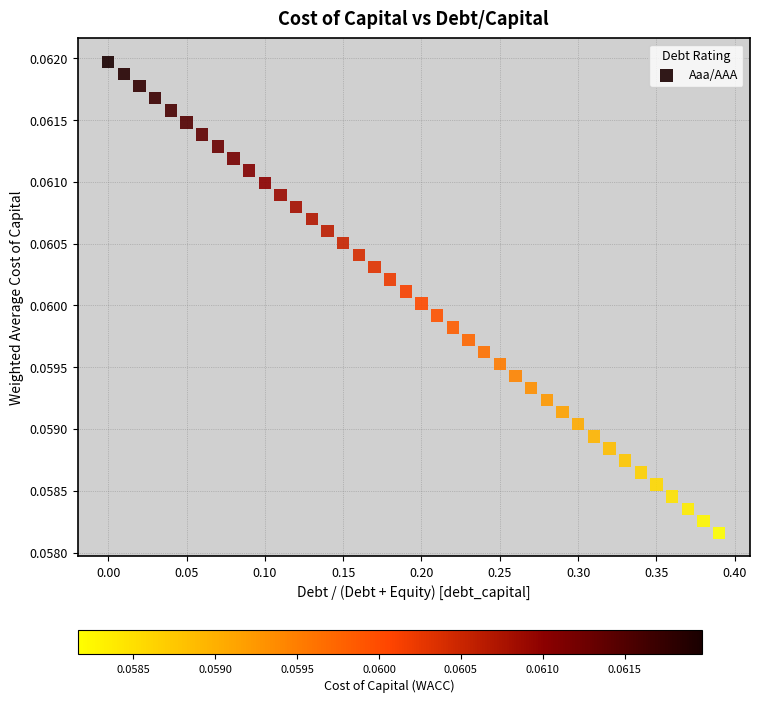

What is the range of X values (max minus min)?

0.4